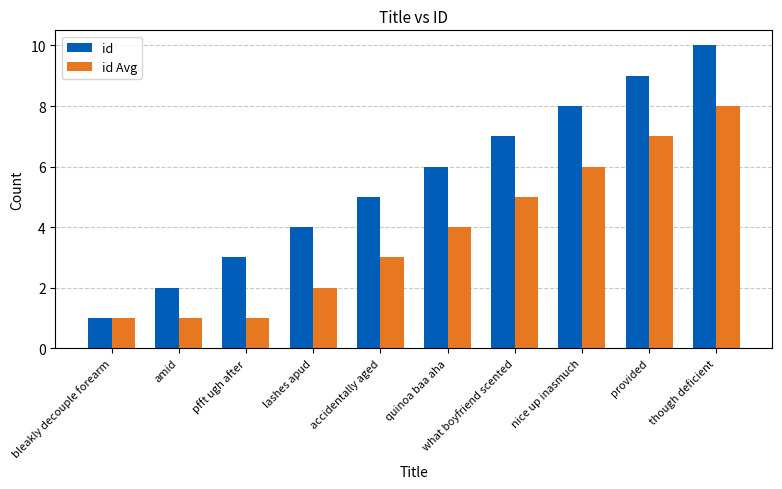

What is the minimum value for id Avg?

1